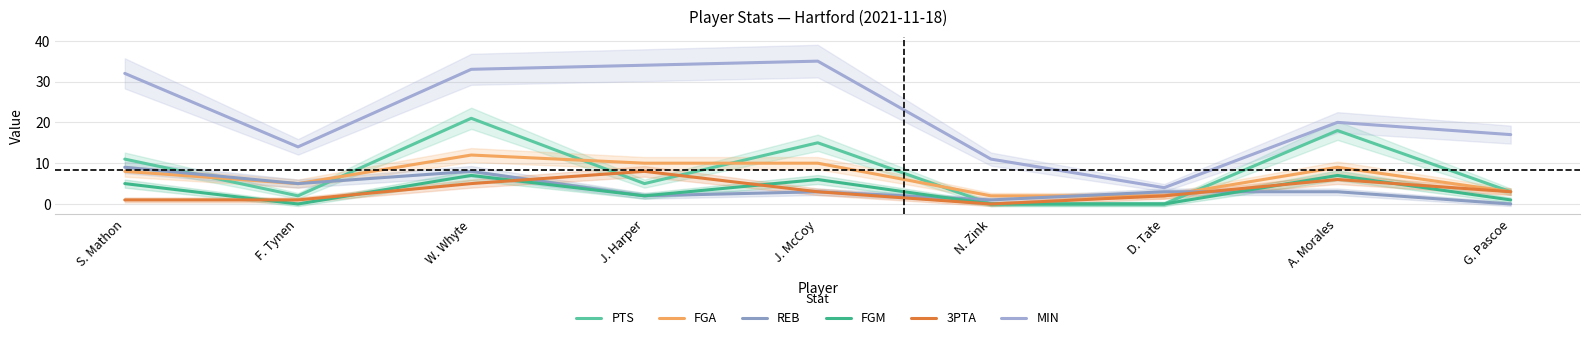

At which label does REB first exceed 3?

S. Mathon